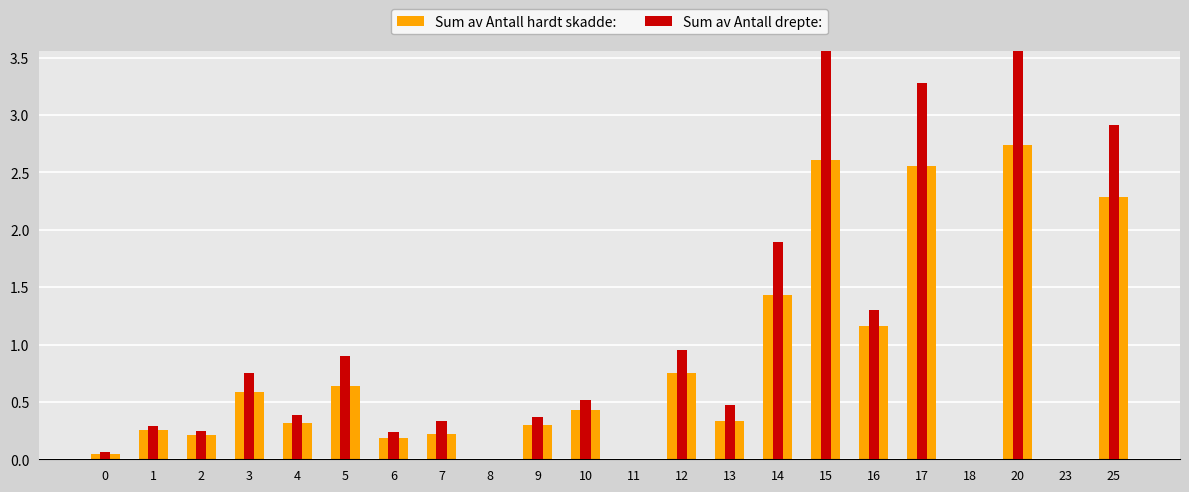

Rank the series by their maximum value, from lowest to highest.

Sum av Antall hardt skadde:, Sum av Antall drepte: